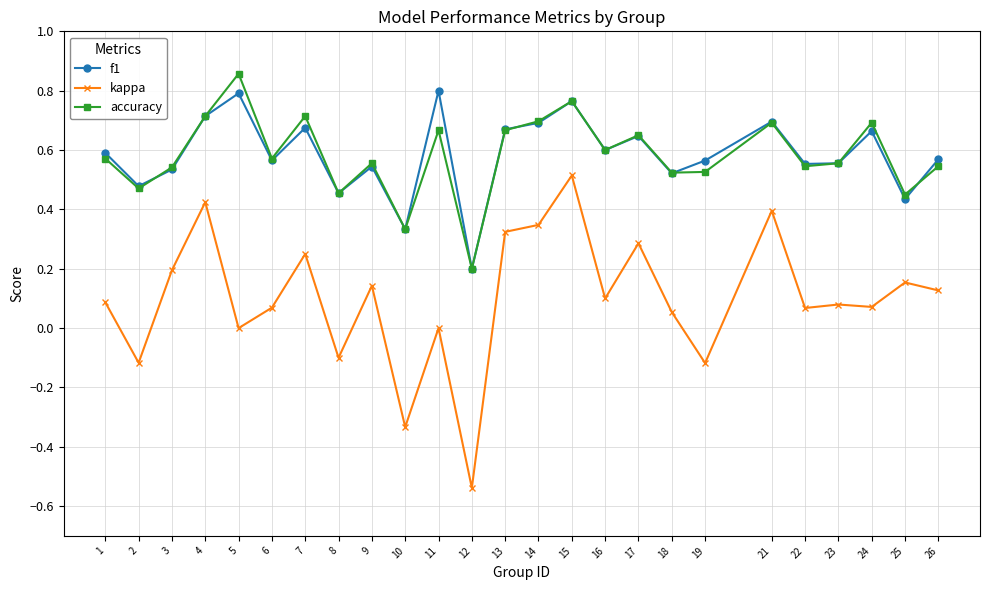

Which series has the widest spread of values?

kappa